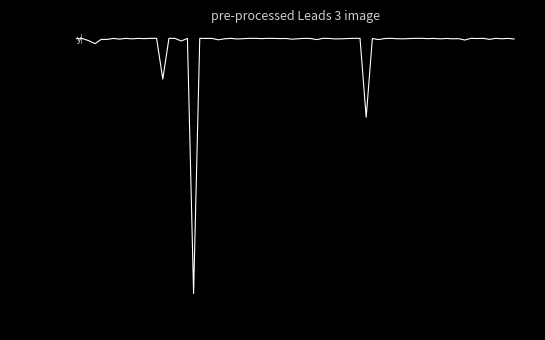

Is this an area chart (filled region under the line)?

No